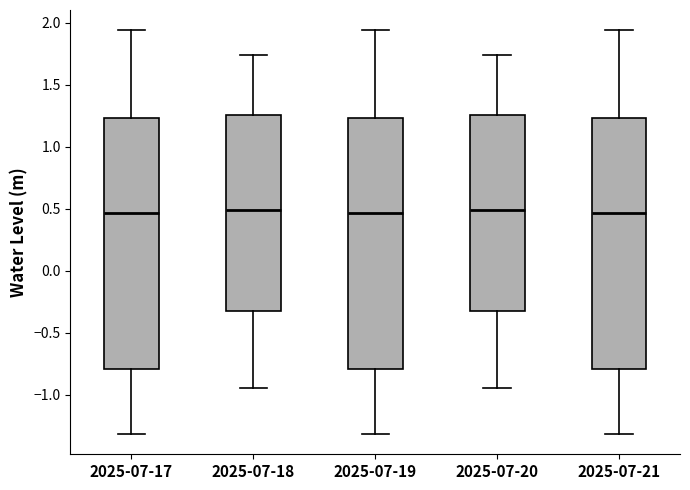

Reading left to right, transcribe this box plot: for each box, give where its median line is, the range the box spans, and where its two whiskers end, as read against the y-axis. The values are not printed on the chart, so give them approximately, as read against the axis.

2025-07-17: median 0.45, box -0.80 to 1.25, whiskers -1.30 to 1.95
2025-07-18: median 0.50, box -0.30 to 1.25, whiskers -0.95 to 1.75
2025-07-19: median 0.45, box -0.80 to 1.25, whiskers -1.30 to 1.95
2025-07-20: median 0.50, box -0.30 to 1.25, whiskers -0.95 to 1.75
2025-07-21: median 0.45, box -0.80 to 1.25, whiskers -1.30 to 1.95